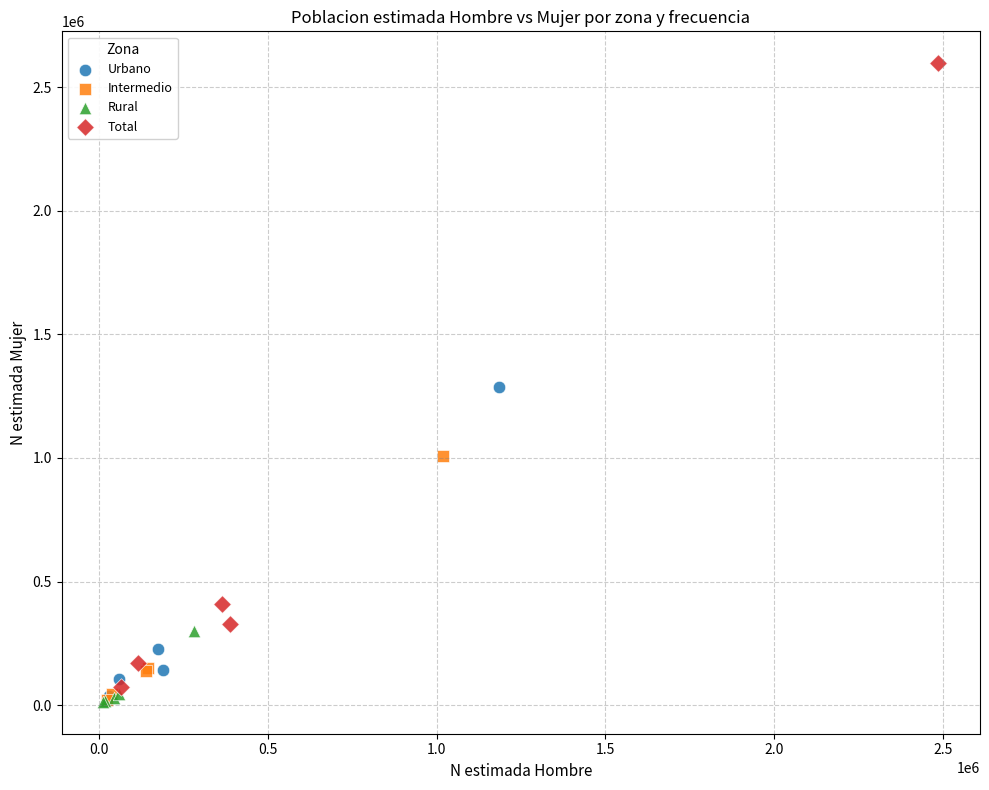

Which series reaches the maximum Y coordinate?

Total